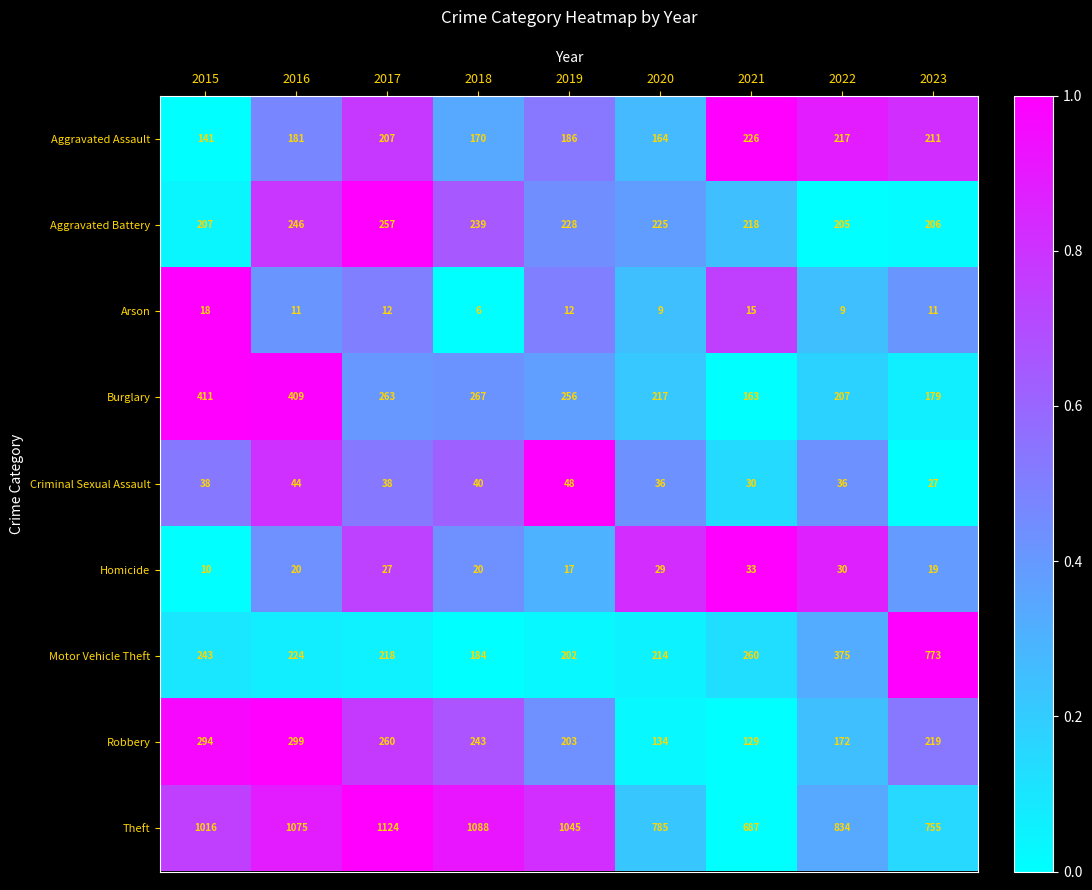

What is the difference between the second highest and second lowest values in the Theft series?

333